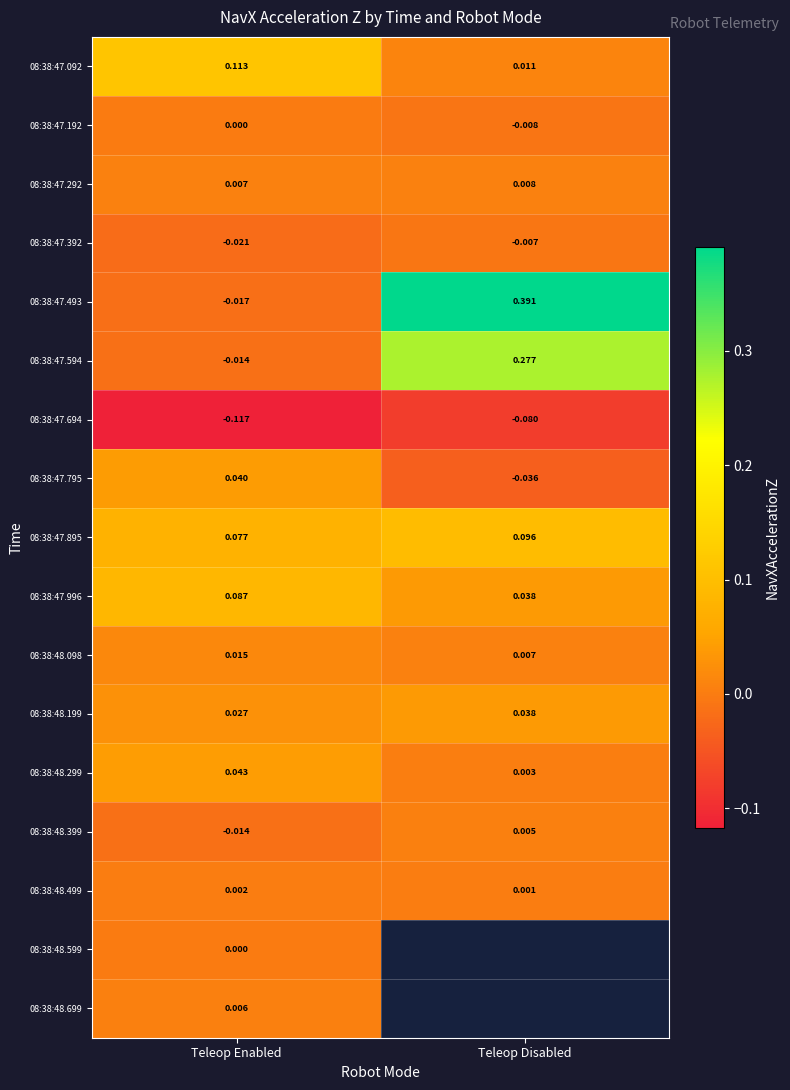

Count the number of categories in the chart.

2